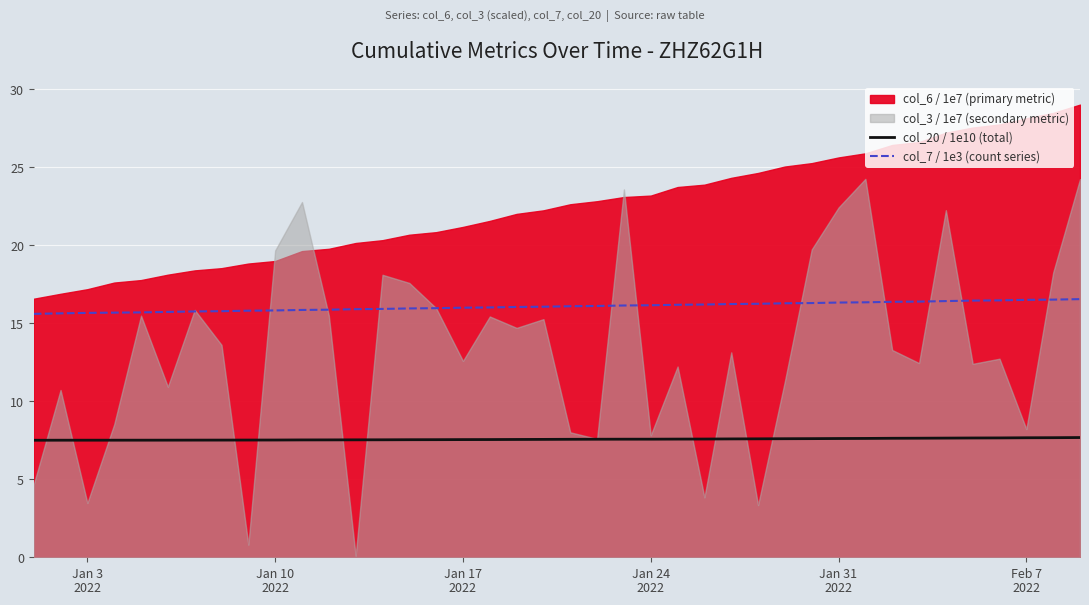

True or false: col_7 / 1e3 (count series) and col_20 / 1e10 (total) cross at least once.

False